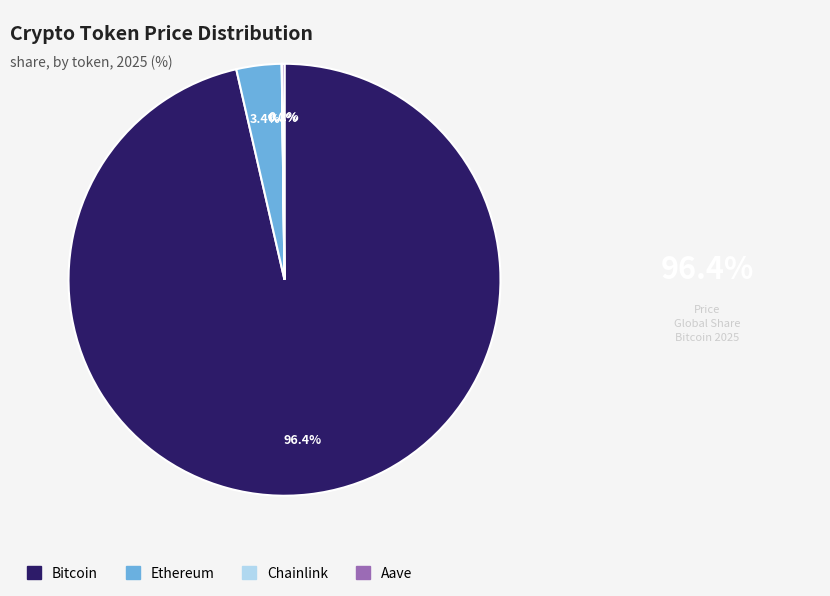

How much of the chart is everything except Bitcoin?

3.6%